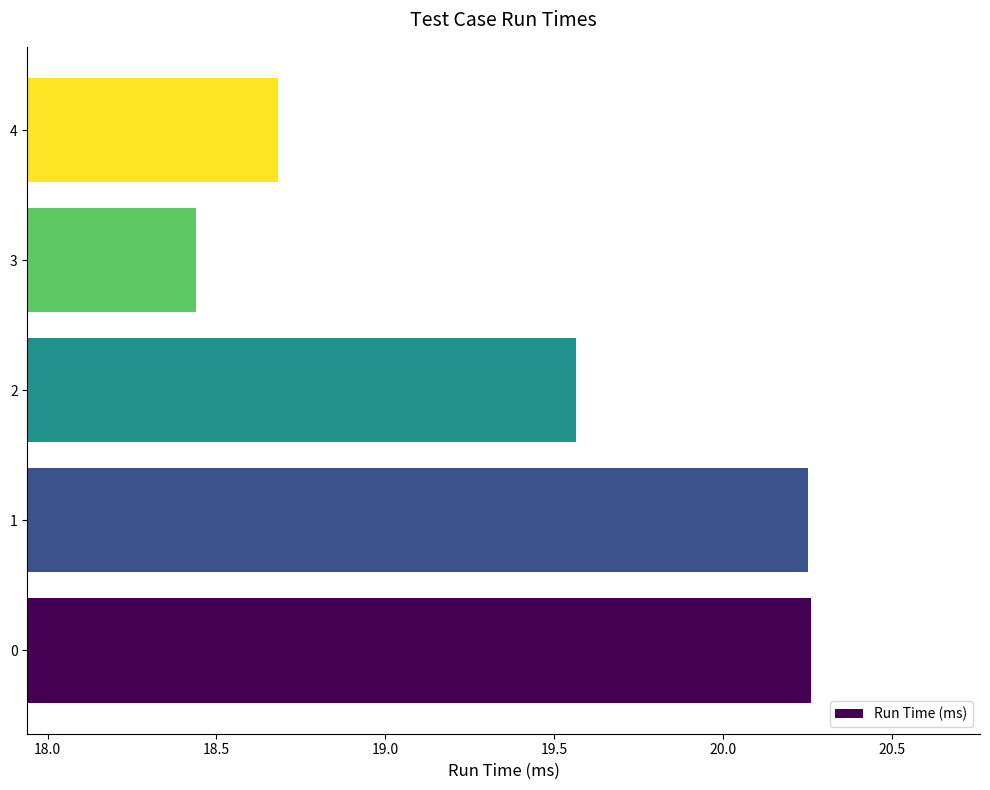

What is the ratio of the value at 0 to the value at 4?

1.1